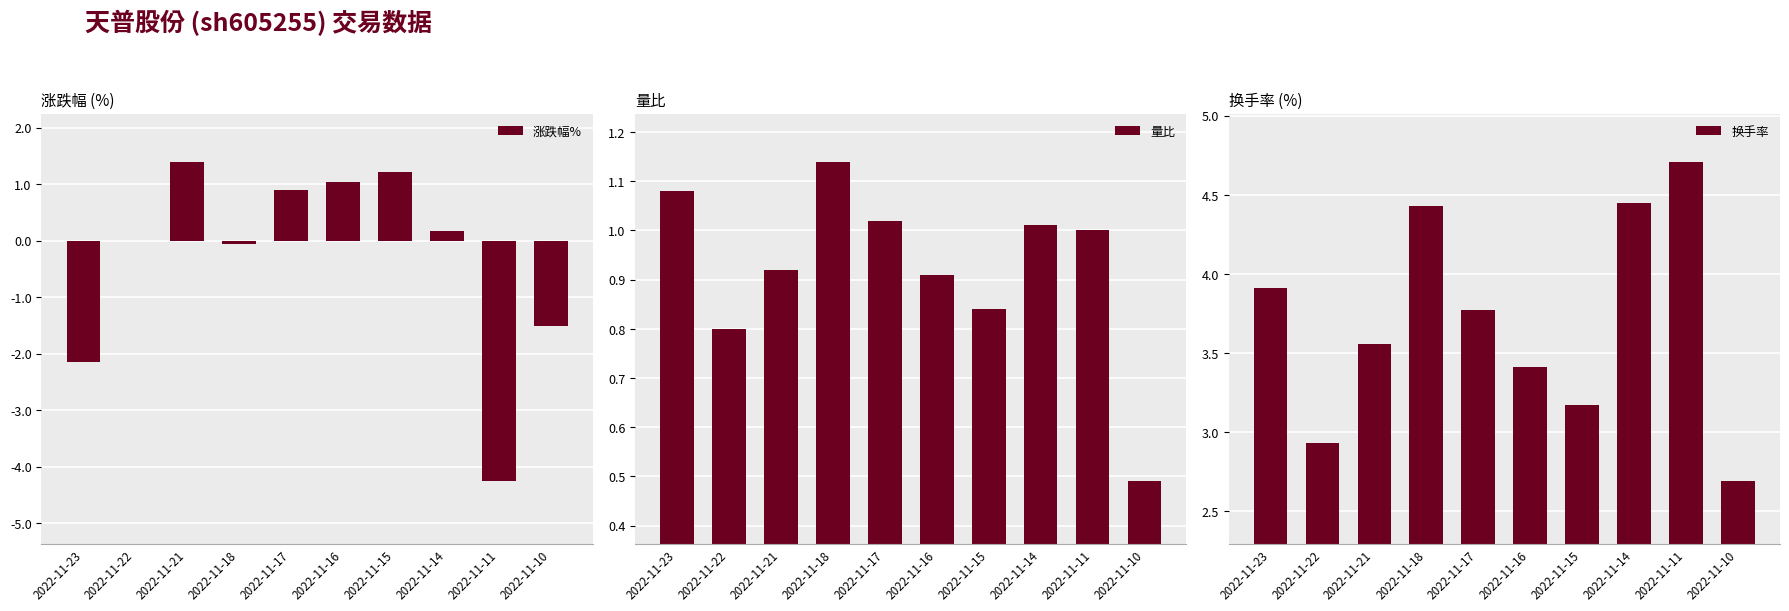

At which label is 换手率 closest to 3?

2022-11-22